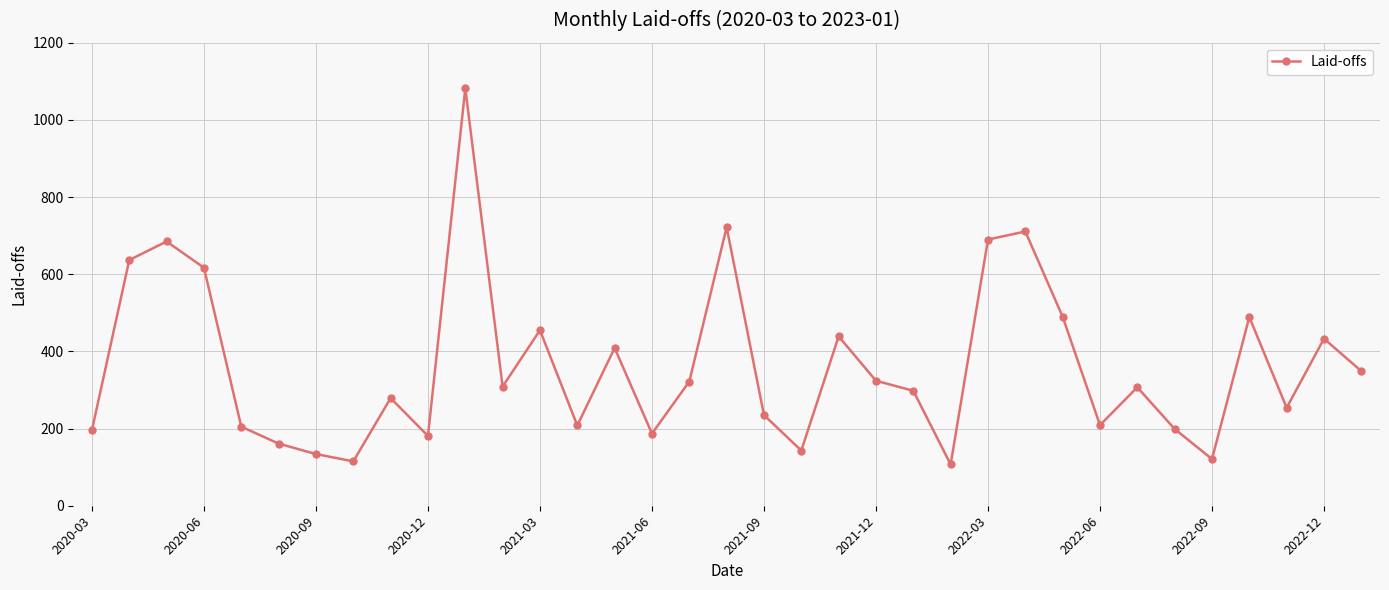

What is the difference between the second highest and second lowest values?

607